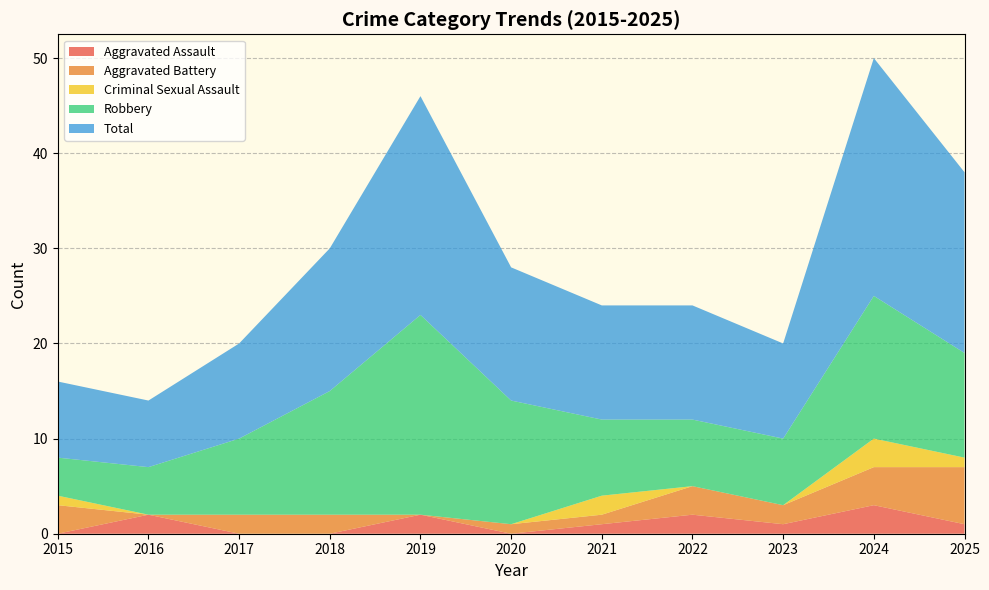

Reading left to right, extract all data points from this chart.

Aggravated Assault: 0	2	0	0	2	0	1	2	1	3	1
Aggravated Battery: 3	0	2	2	0	1	1	3	2	4	6
Criminal Sexual Assault: 1	0	0	0	0	0	2	0	0	3	1
Robbery: 4	5	8	13	21	13	8	7	7	15	11
Total: 8	7	10	15	23	14	12	12	10	25	19